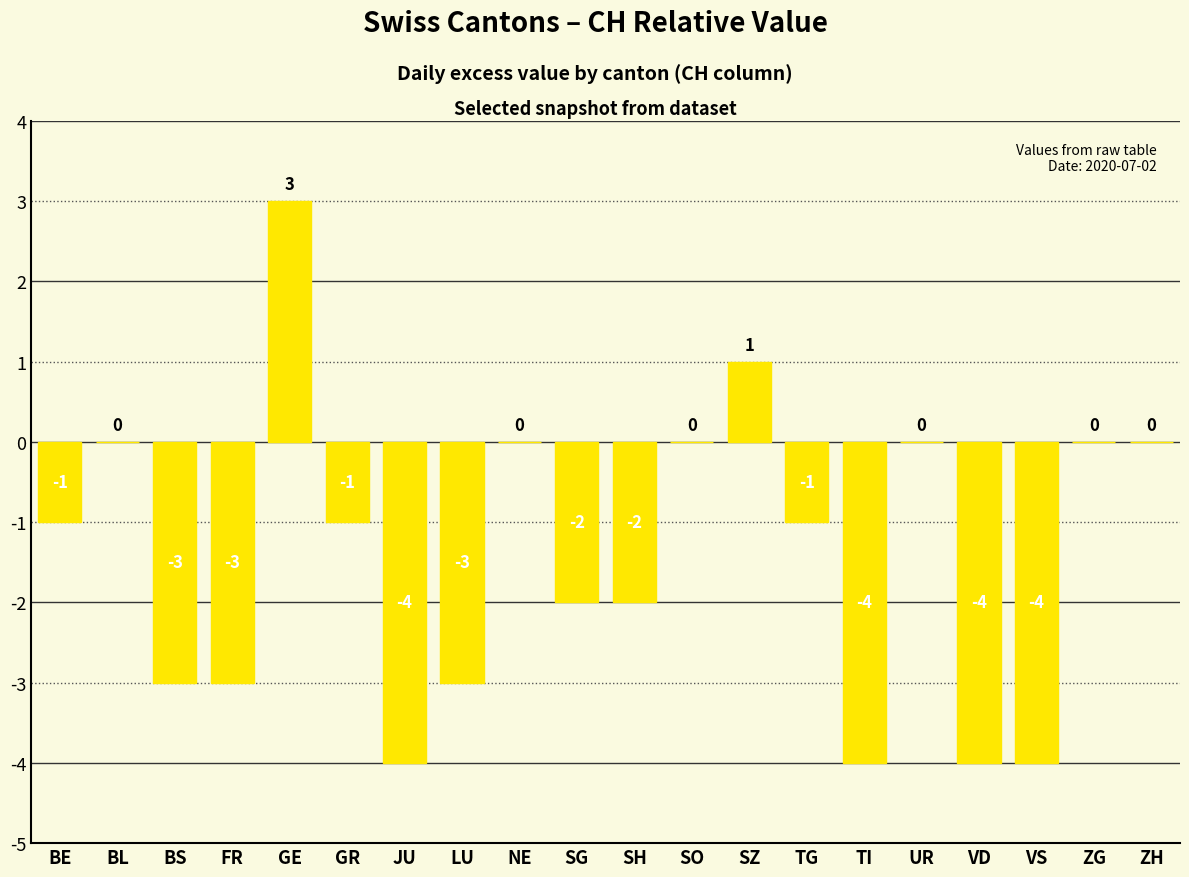

Between UR and LU, which is larger?

UR